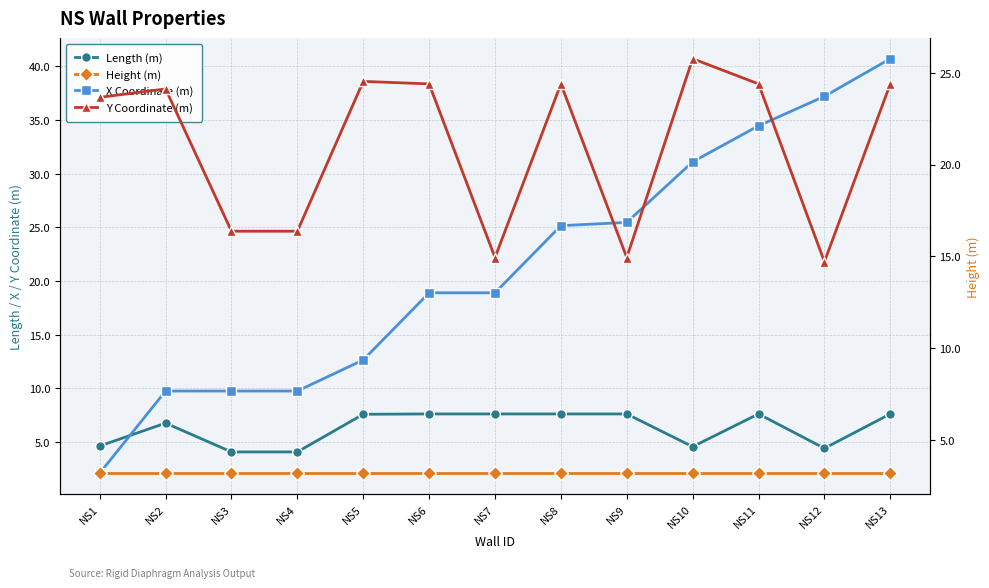

Reading left to right, extract all data points from this chart.

Length (m): NS1=4.6	NS2=6.8	NS3=4.1	NS4=4.1	NS5=7.6	NS6=7.6	NS7=7.6	NS8=7.6	NS9=7.6	NS10=4.6	NS11=7.6	NS12=4.4	NS13=7.6
X Coordinate (m): NS1=2.1	NS2=9.8	NS3=9.8	NS4=9.8	NS5=12.7	NS6=18.9	NS7=18.9	NS8=25.2	NS9=25.5	NS10=31.1	NS11=34.5	NS12=37.2	NS13=40.7
Height (m): NS1=3.2	NS2=3.2	NS3=3.2	NS4=3.2	NS5=3.2	NS6=3.2	NS7=3.2	NS8=3.2	NS9=3.2	NS10=3.2	NS11=3.2	NS12=3.2	NS13=3.2
Y Coordinate (m): NS1=23.7	NS2=24.1	NS3=16.4	NS4=16.4	NS5=24.5	NS6=24.4	NS7=14.9	NS8=24.4	NS9=14.9	NS10=25.8	NS11=24.4	NS12=14.7	NS13=24.4